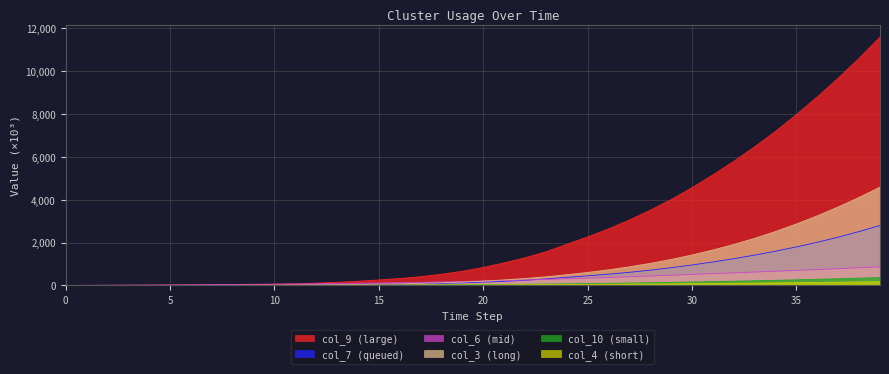

What is the value of the col_3 point at the 20th from the left?

157.8